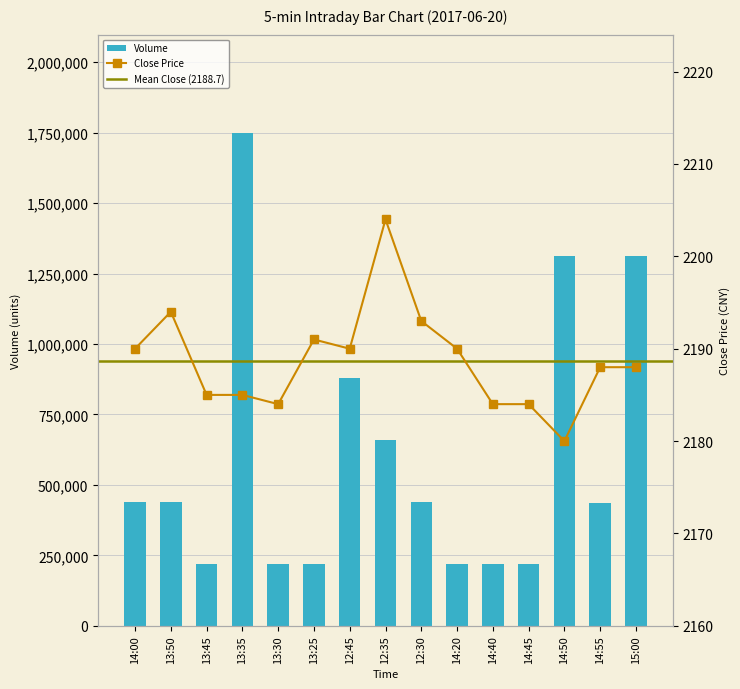

List the series in order of their overall mean, highest first.

Volume, Close